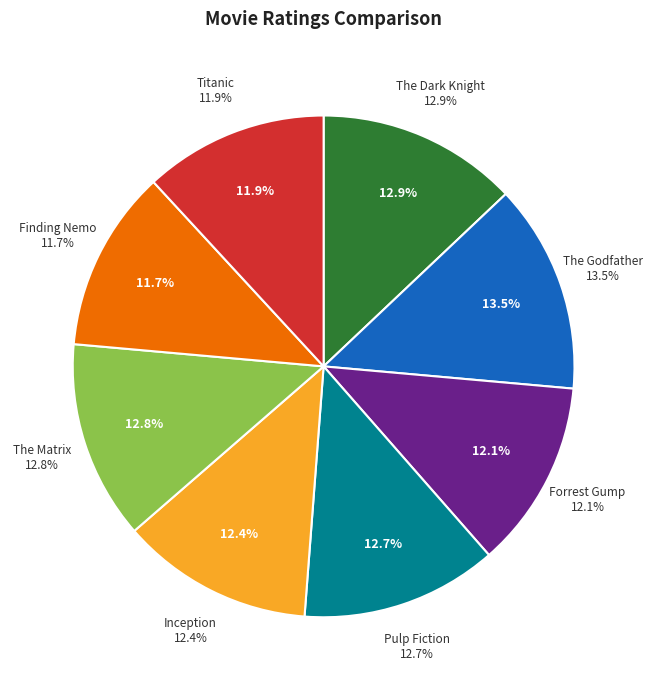

What is the largest slice in the pie chart?

The Godfather